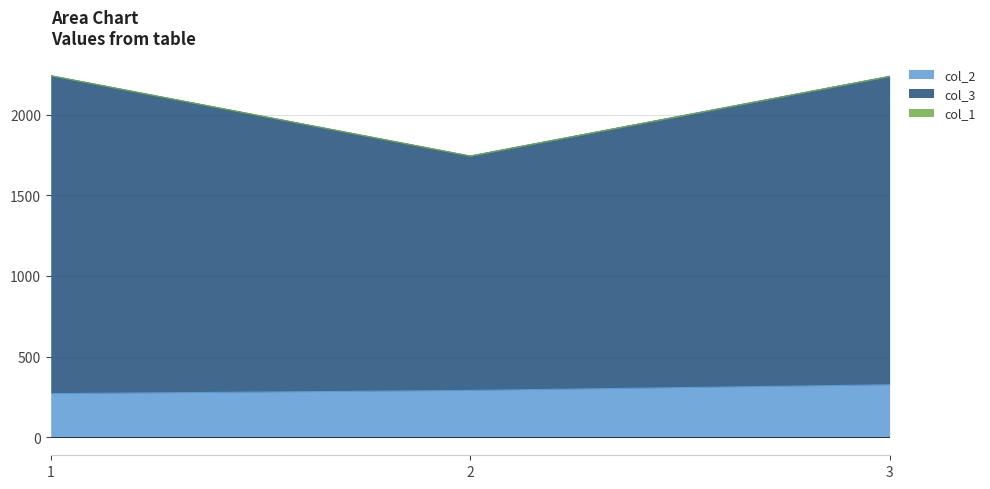

What is the difference between the col_3 values at 2 and 1?

498